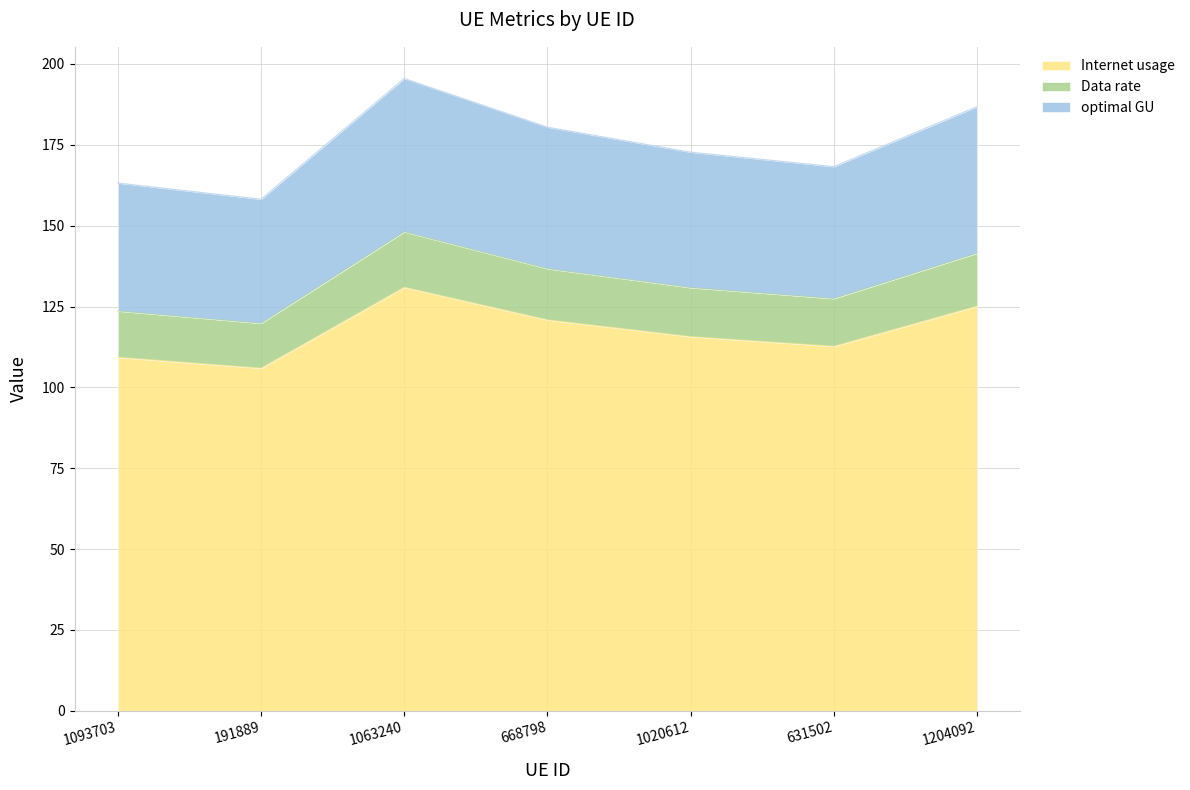

What is the highest value of the Internet usage series?

131.0